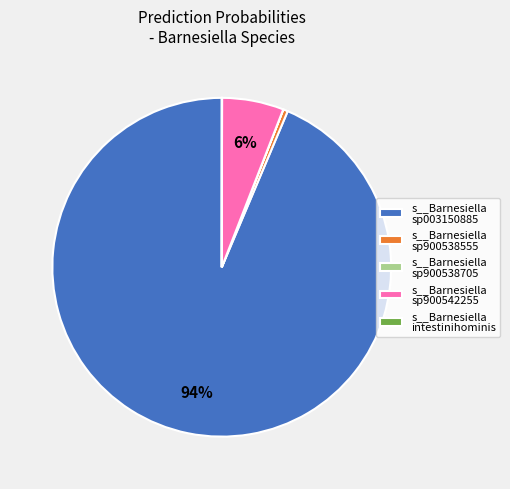

To the nearest percent, what portion does s__Barnesiella sp900542255 represent?

6%